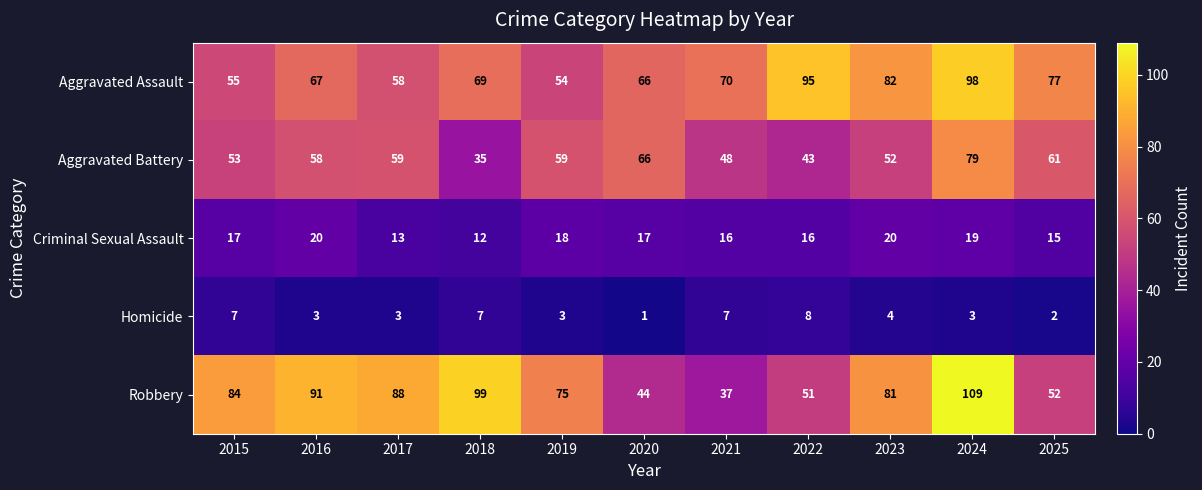

What is the greatest value displayed?

109